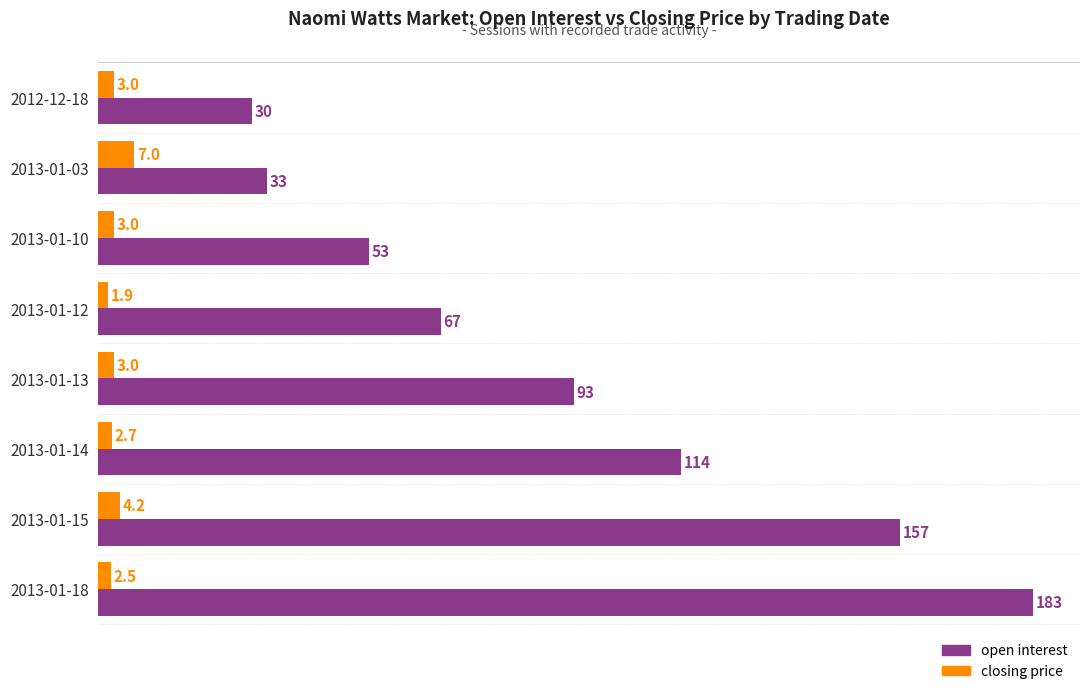

Where is open interest nearest to the value 106?

2013-01-14